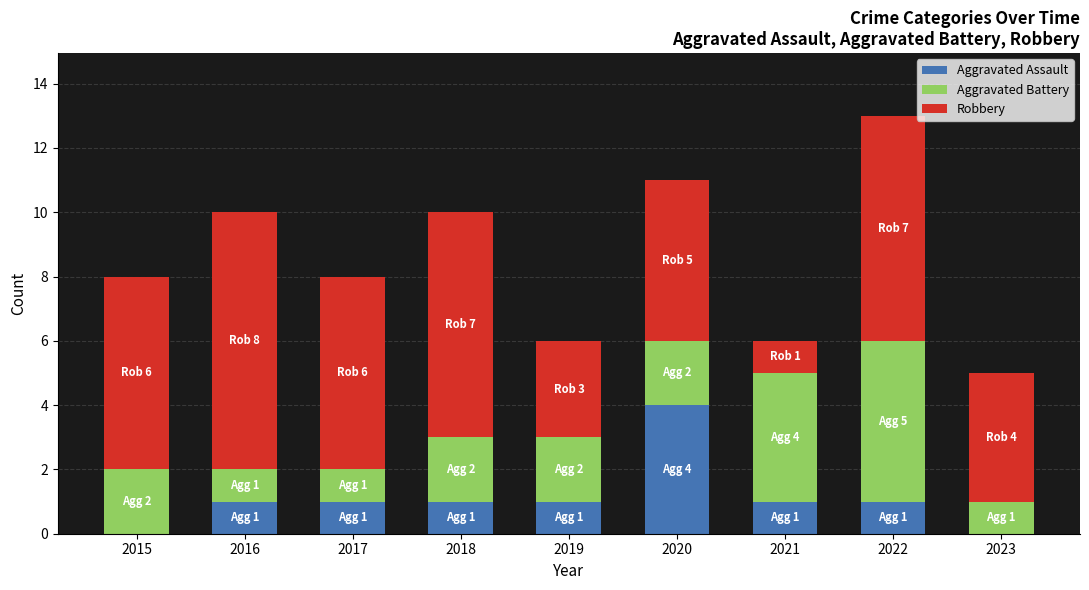

What is the total value across all series at 2020?

11